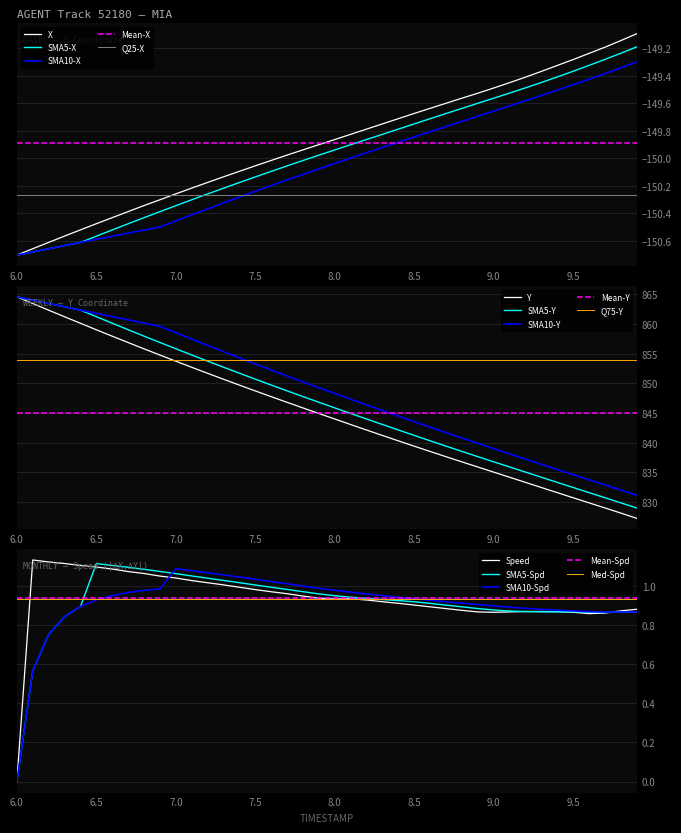

What is the lowest value of the SMA10-Y series?

831.1